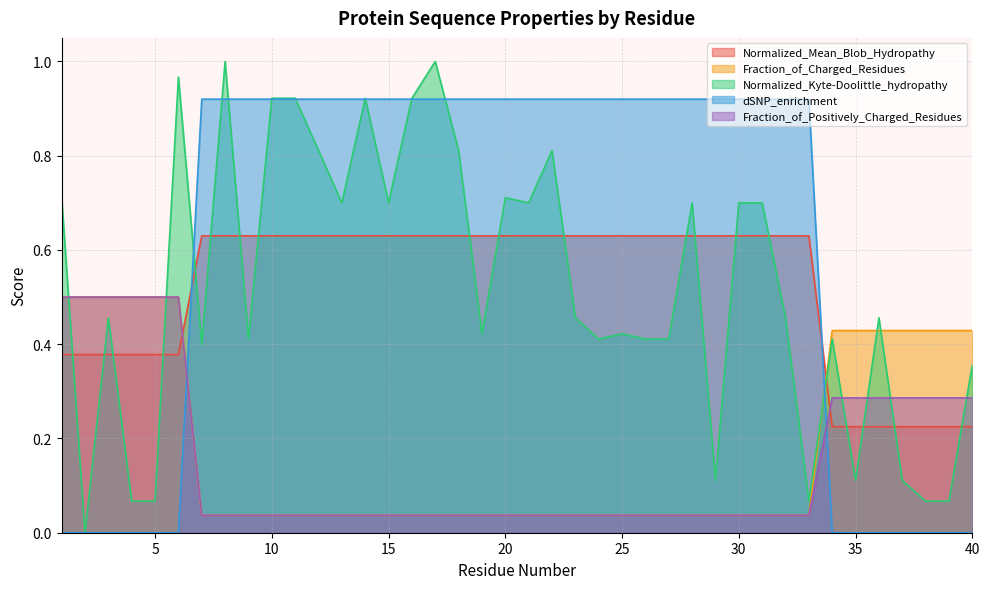

How many times do Fraction_of_Positively_Charged_Residues and dSNP_enrichment cross each other?

2